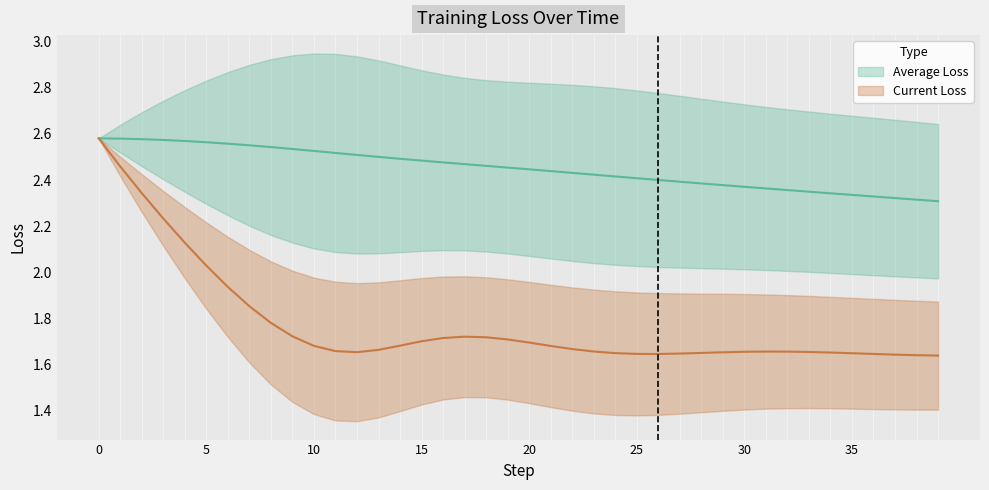

What is the approximate value of Current Loss at 11?

1.7